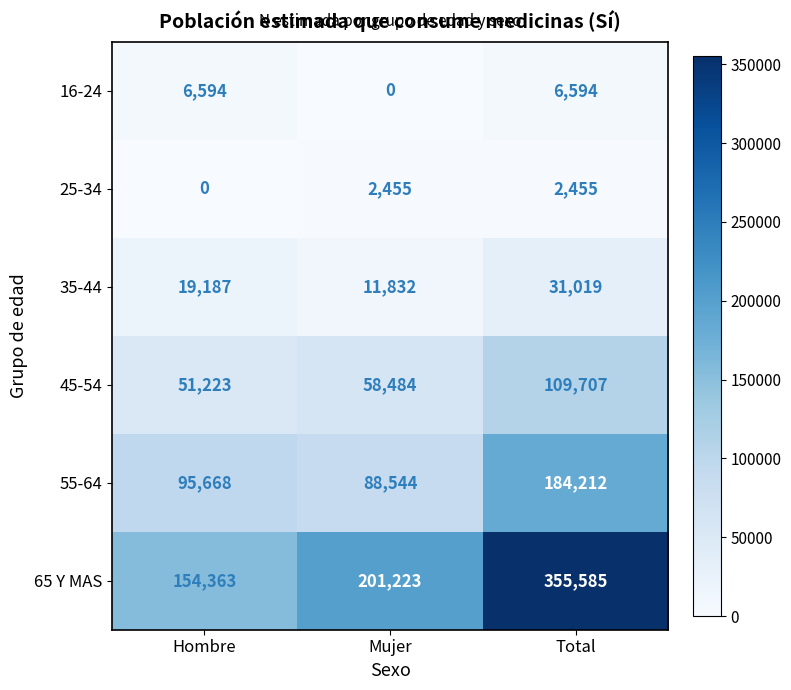

What is the maximum value shown in the chart?

355585